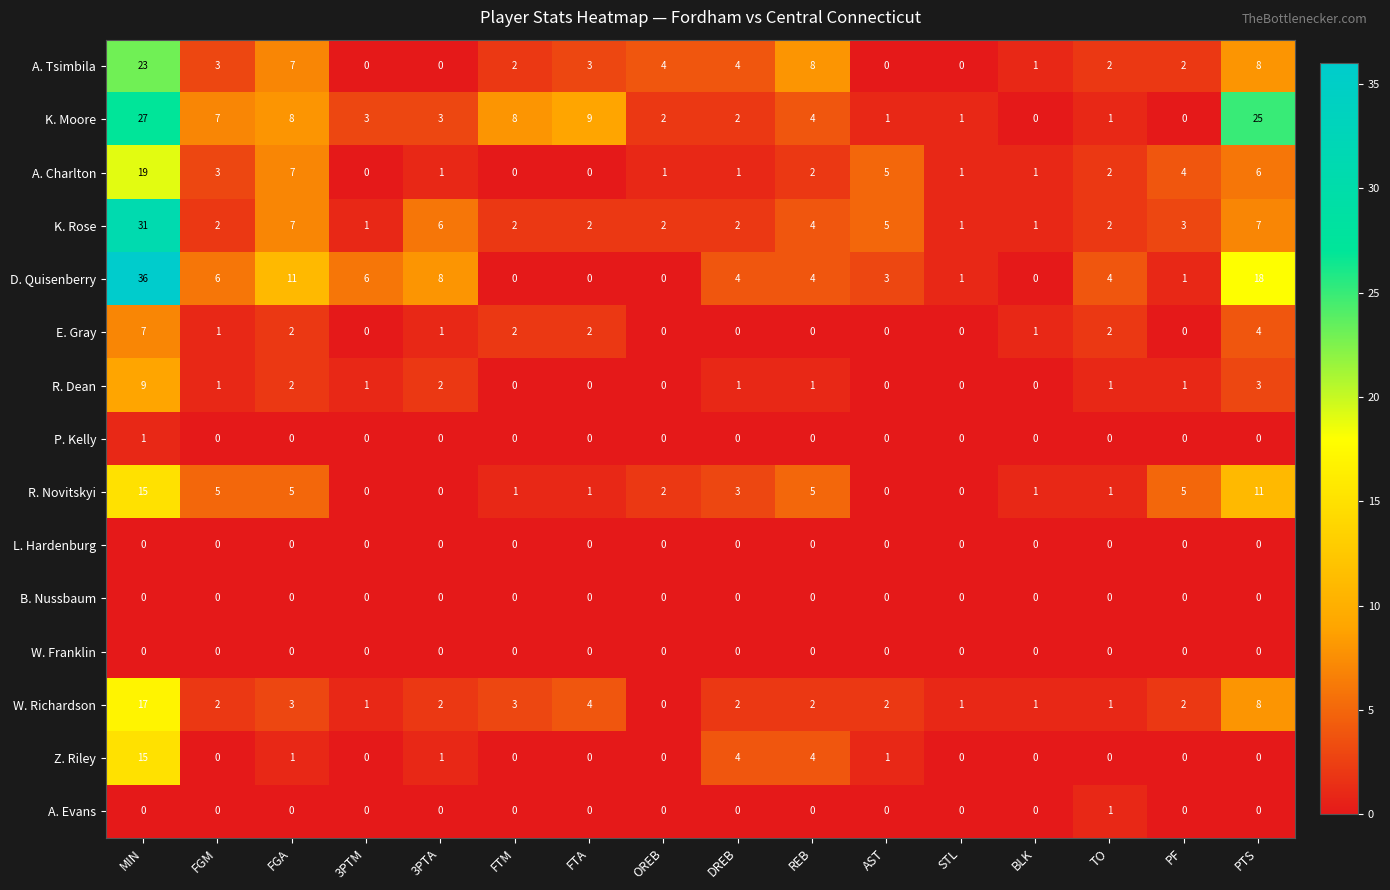

How many categories are shown in the chart?

16